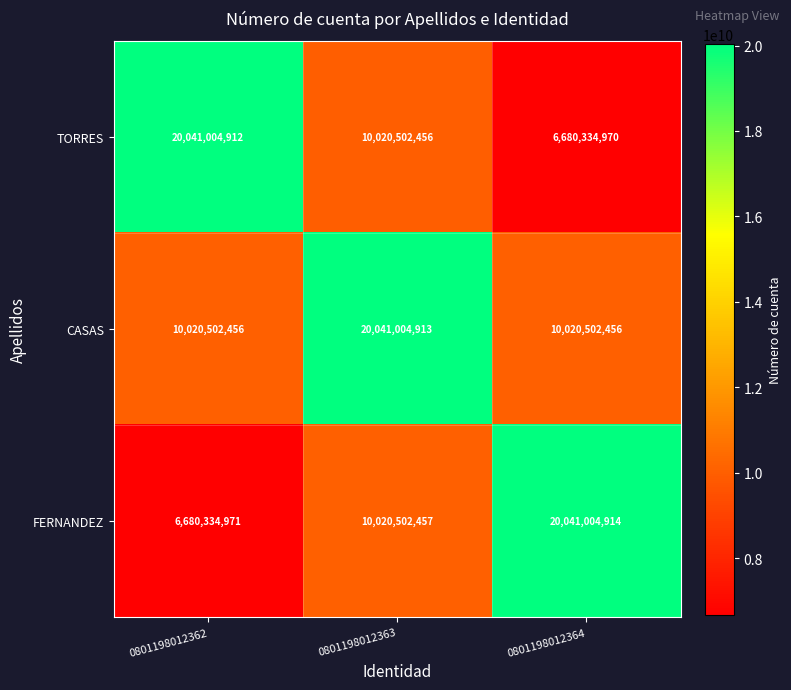

Which series has the largest total across all categories?

CASAS